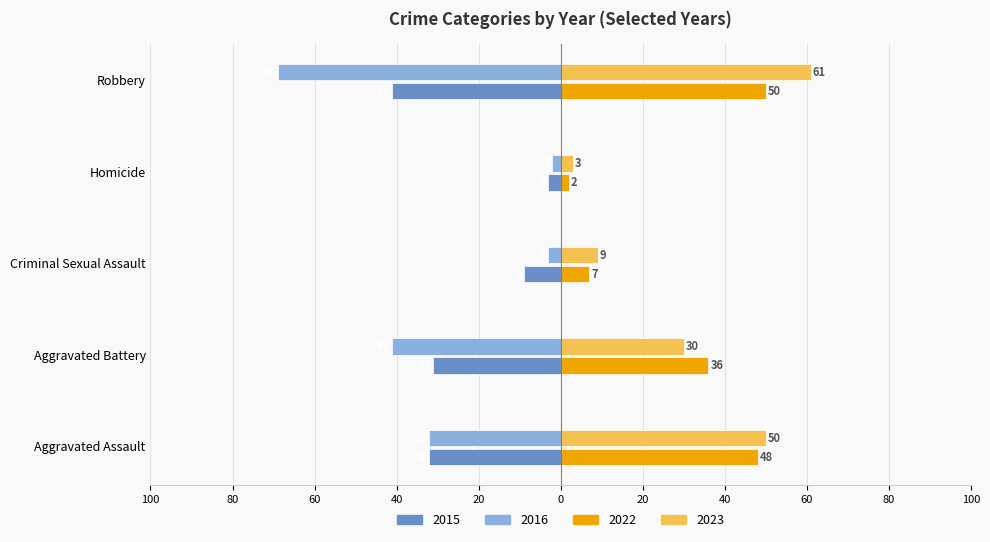

Reading right to left, extract all data points from this chart.

2015: Robbery=-41	Homicide=-3	Criminal Sexual Assault=-9	Aggravated Battery=-31	Aggravated Assault=-32
2016: Robbery=-69	Homicide=-2	Criminal Sexual Assault=-3	Aggravated Battery=-41	Aggravated Assault=-32
2020: Robbery=50	Homicide=2	Criminal Sexual Assault=7	Aggravated Battery=36	Aggravated Assault=48
2023: Robbery=61	Homicide=3	Criminal Sexual Assault=9	Aggravated Battery=30	Aggravated Assault=50